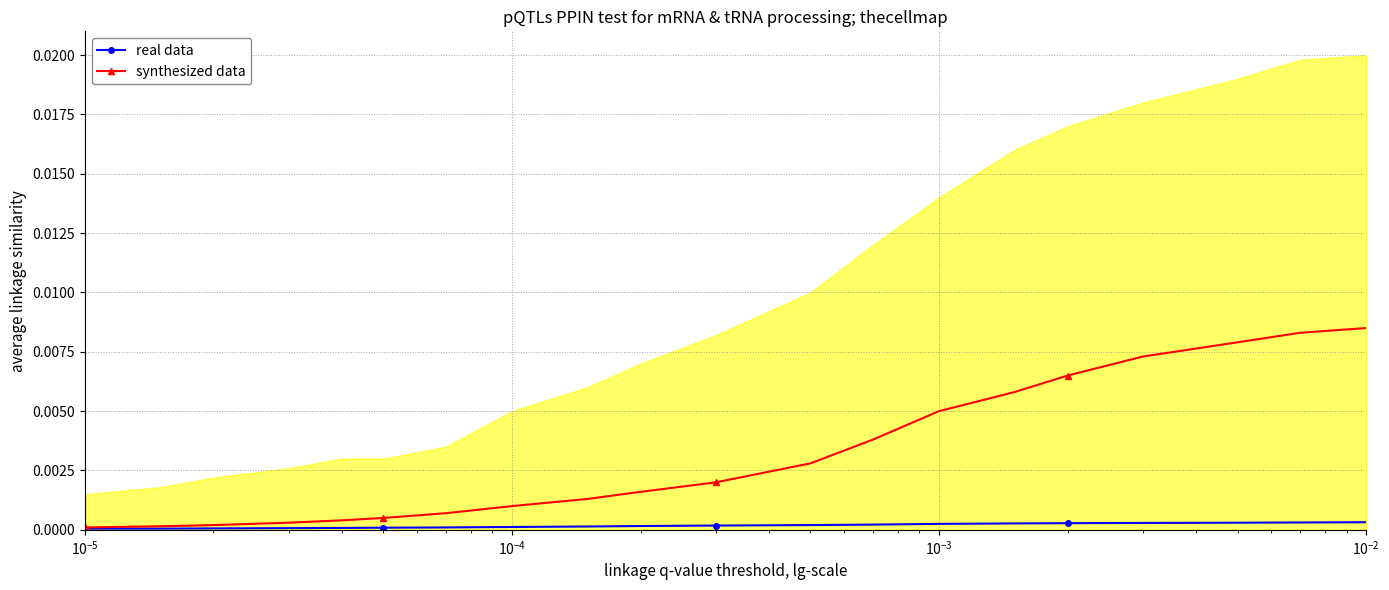

The real data series shows 0.0 at $\mathdefault{10^{-6}}$. True or false?

False